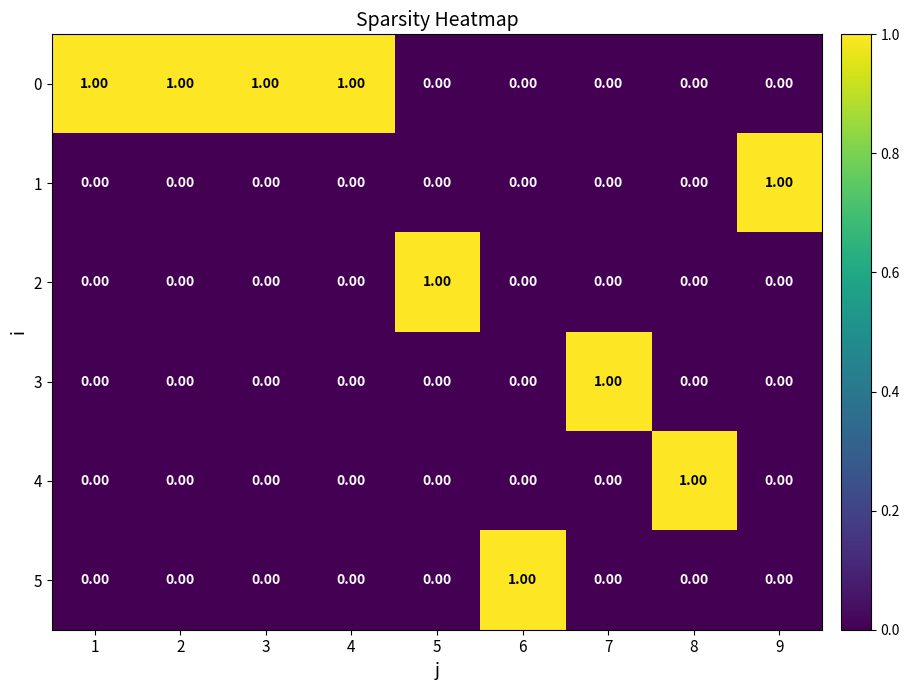

At how many categories does at least one series exceed 0?

9